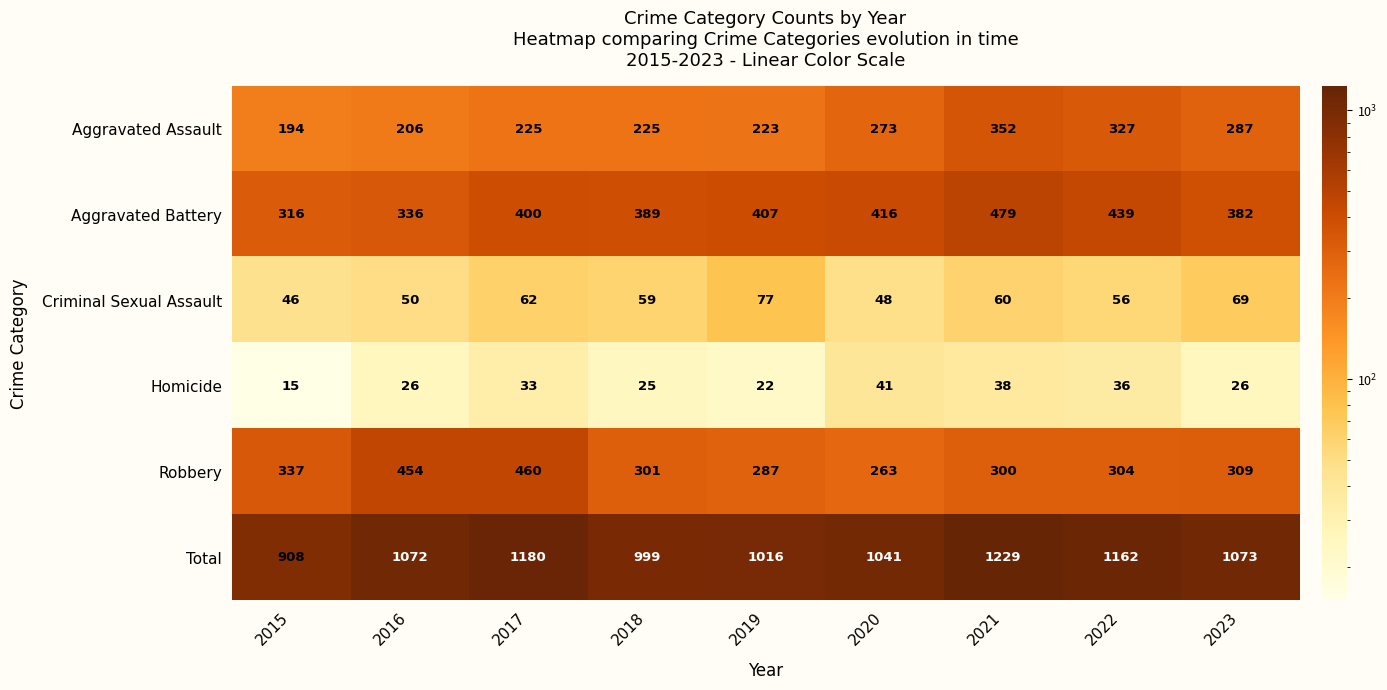

Which category has the highest value across all series?

2021